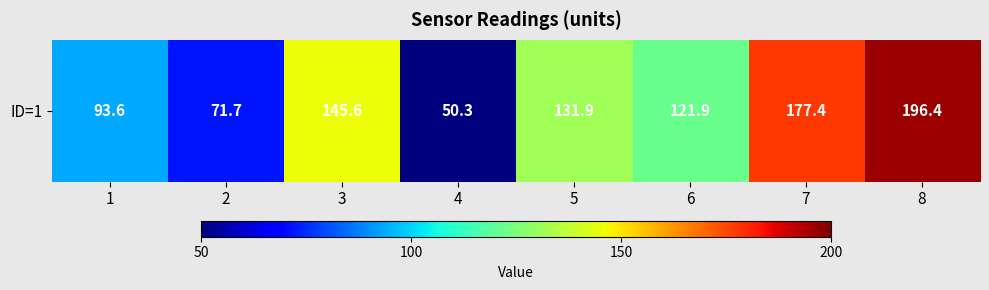

Which category has the highest value across all series?

8